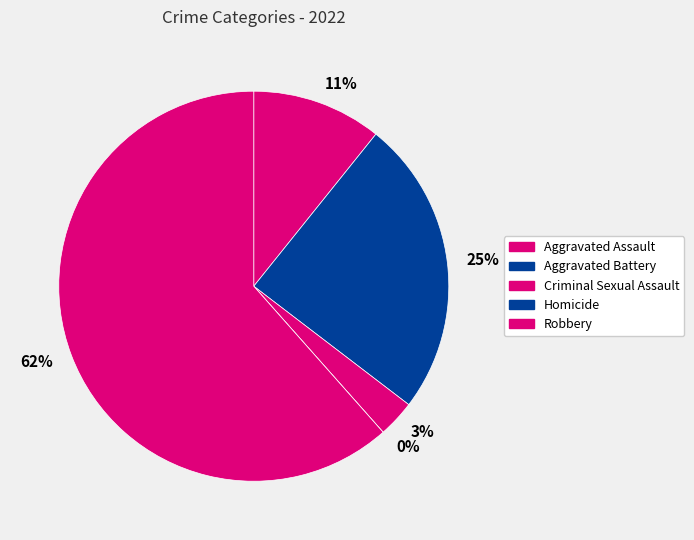

What is the change in value from Aggravated Battery to Homicide?

-32